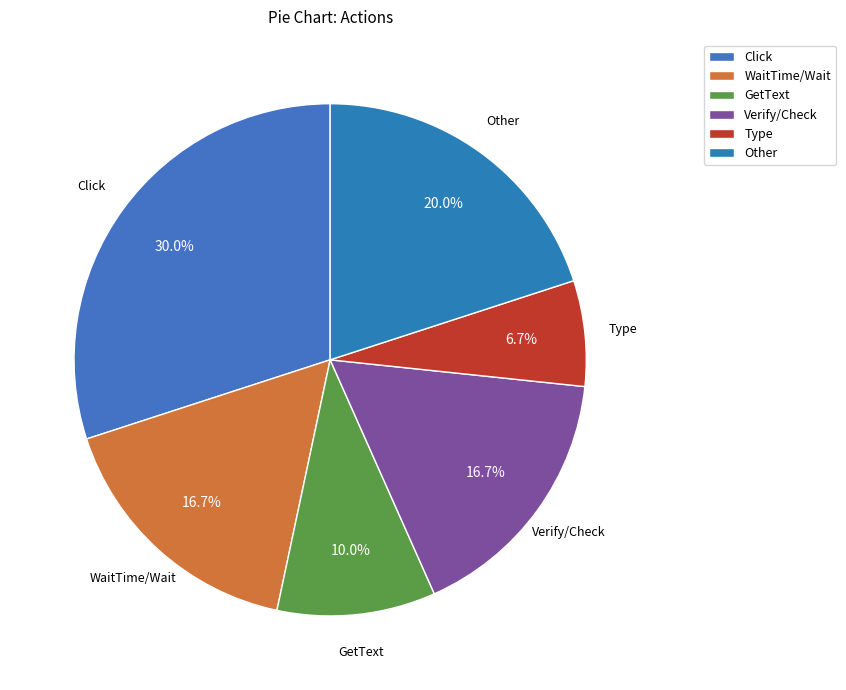

How much of the chart is everything except Verify/Check?

83.3%